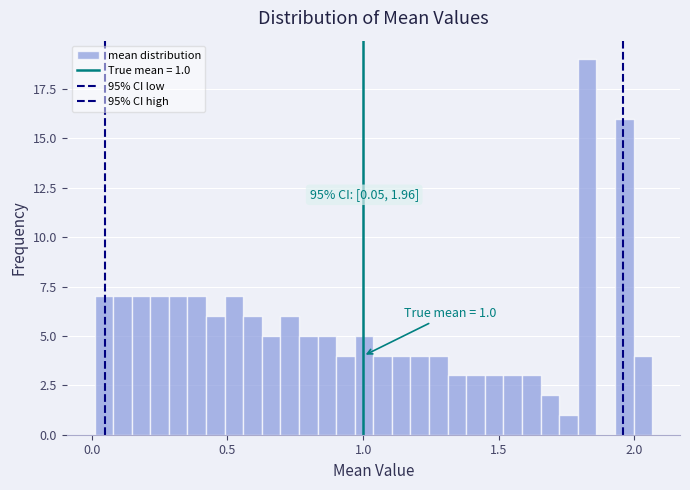

Read against the x-axis, roughly where is the centre of the tallest bar?

1.85